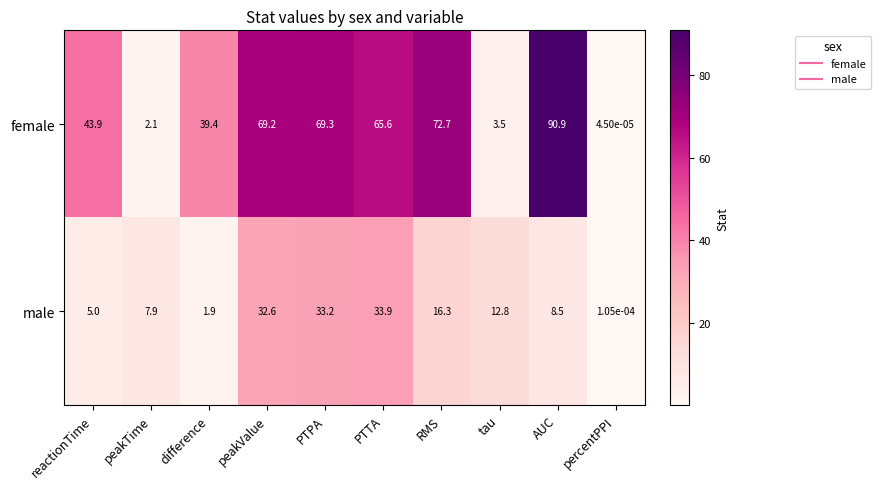

Which series changed the most between peakTime and RMS?

female